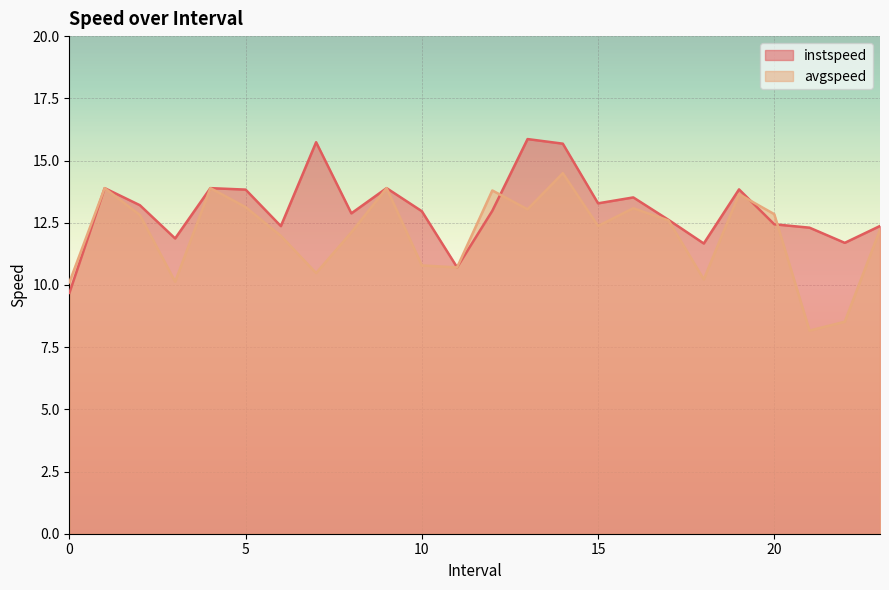

What are all the series names shown in the legend?

instspeed, avgspeed